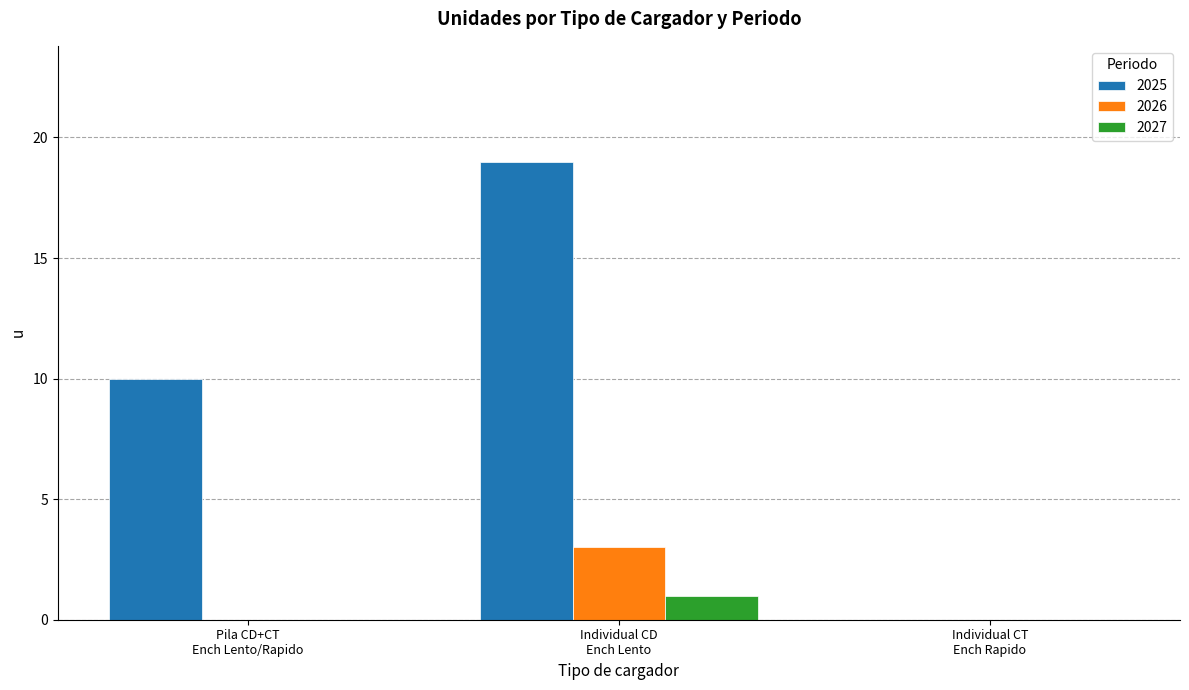

At which category is the sum across all series the highest?

Individual CD
Ench Lento